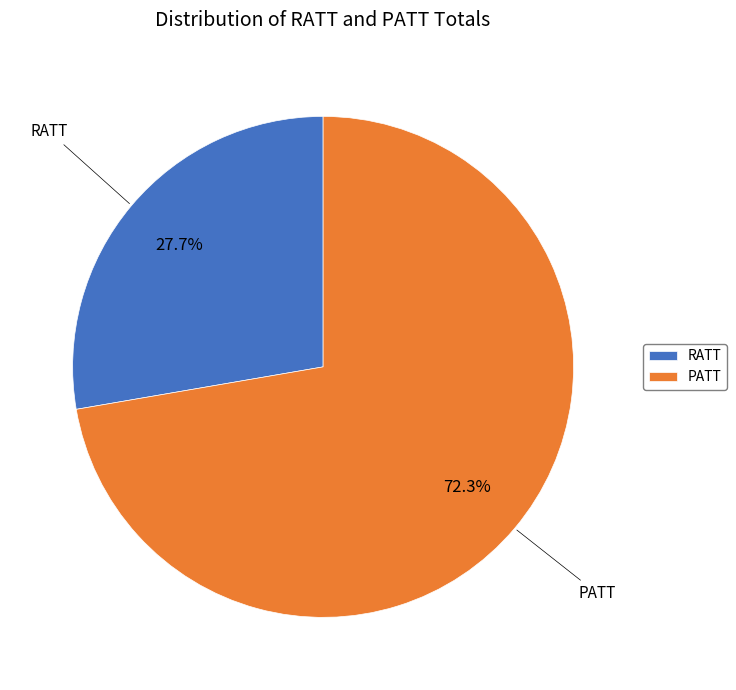

Do PATT and RATT together represent more than half of the pie?

Yes